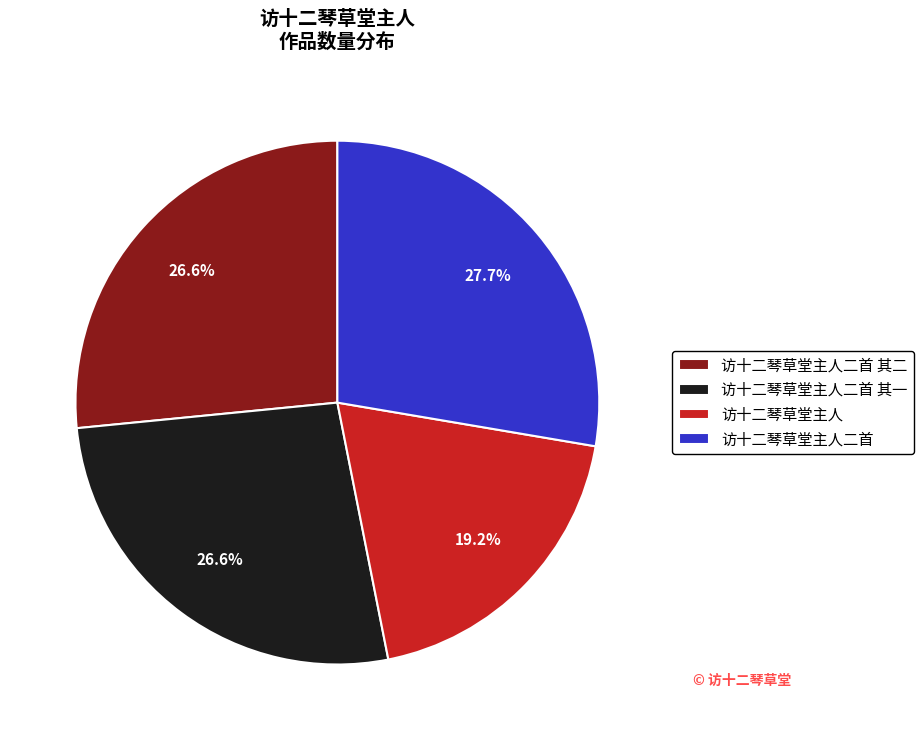

To the nearest percent, what percentage of the pie is 访十二琴草堂主人二首 其一?

27%